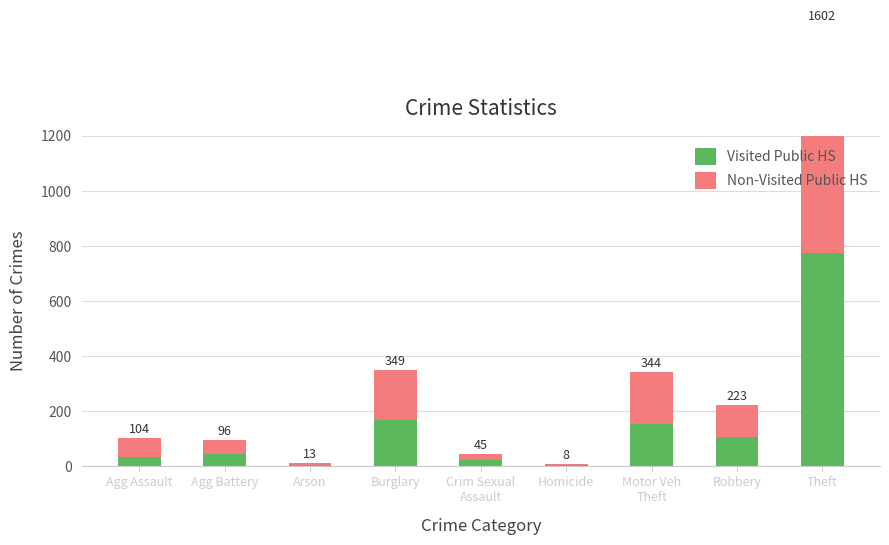

At which label does Visited Public HS first exceed 44?

Burglary